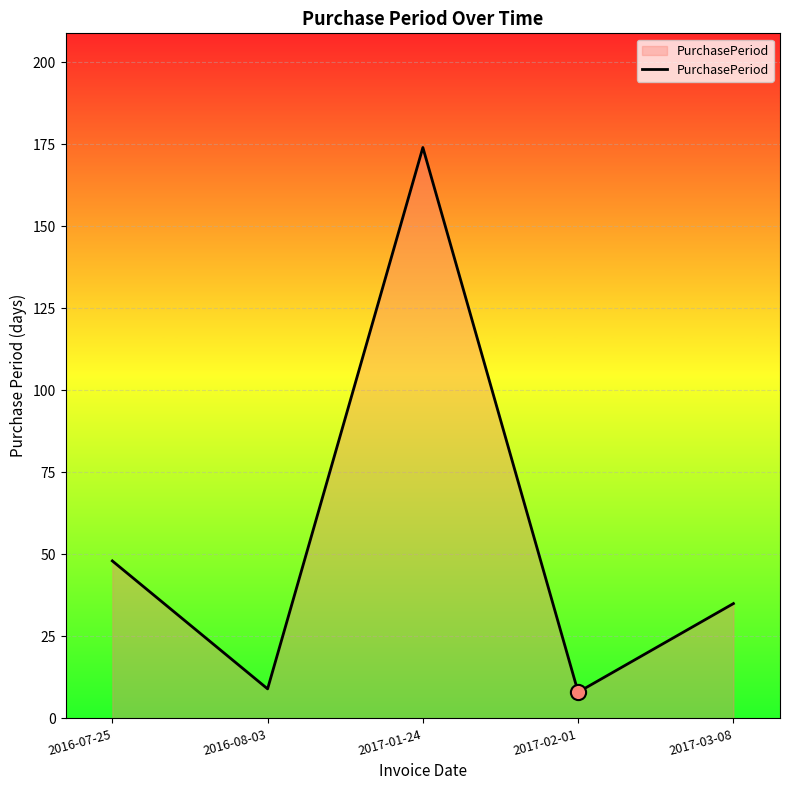

What is the ratio of the value at 2016-07-25 to the value at 2017-02-01?

6.0